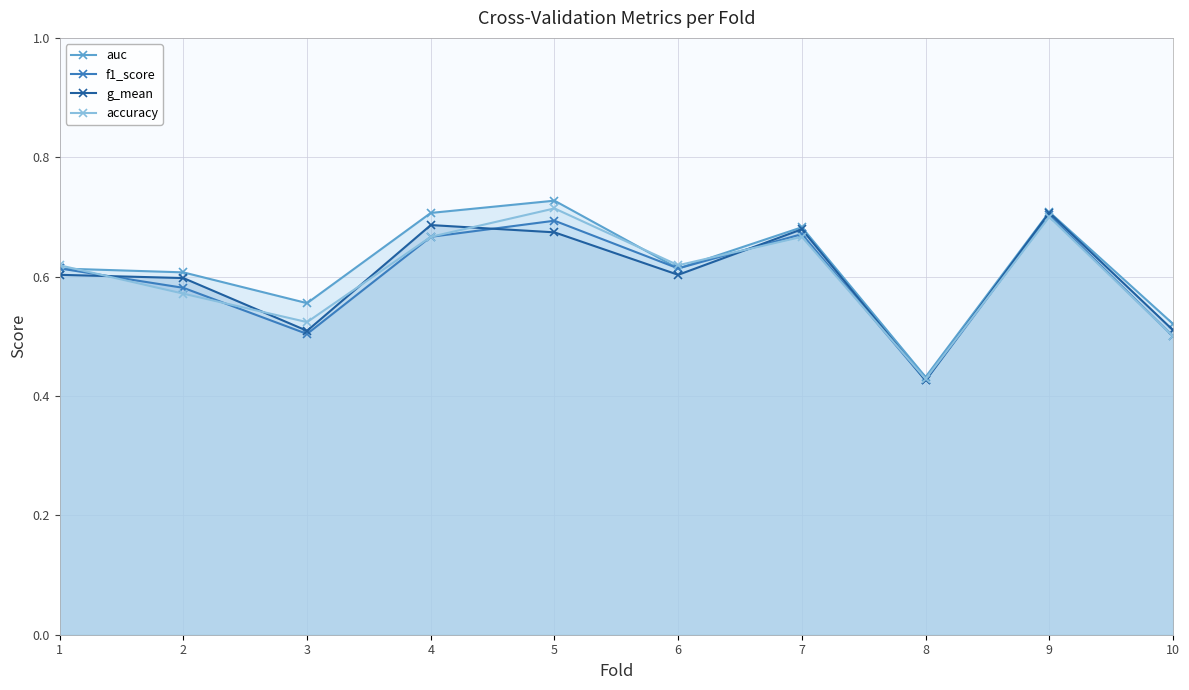

What is the difference between the second highest and second lowest values in the g_mean series?

0.2